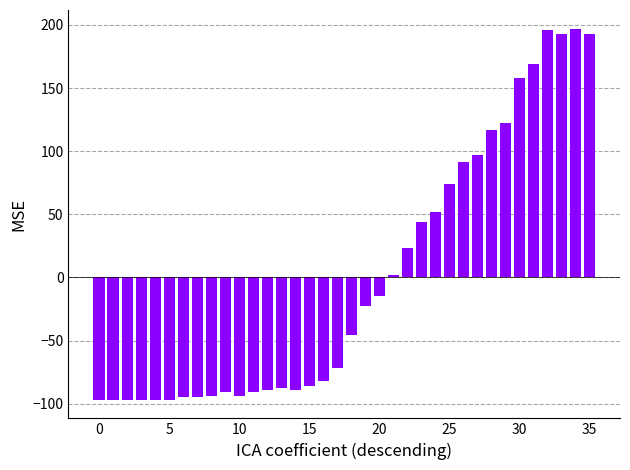

What is the minimum value shown in the chart?

-96.9